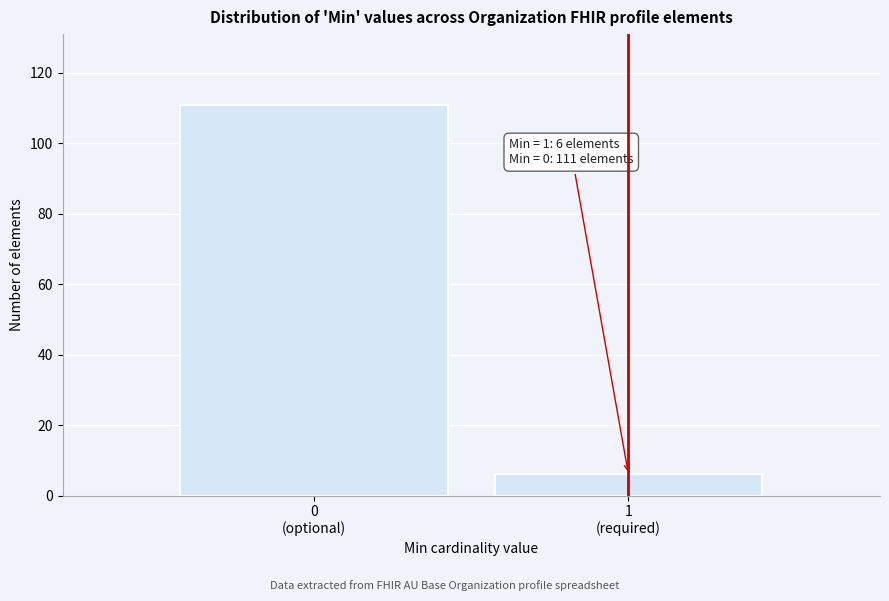

Reading right to left, list all the values displayed in this chart.

6	111